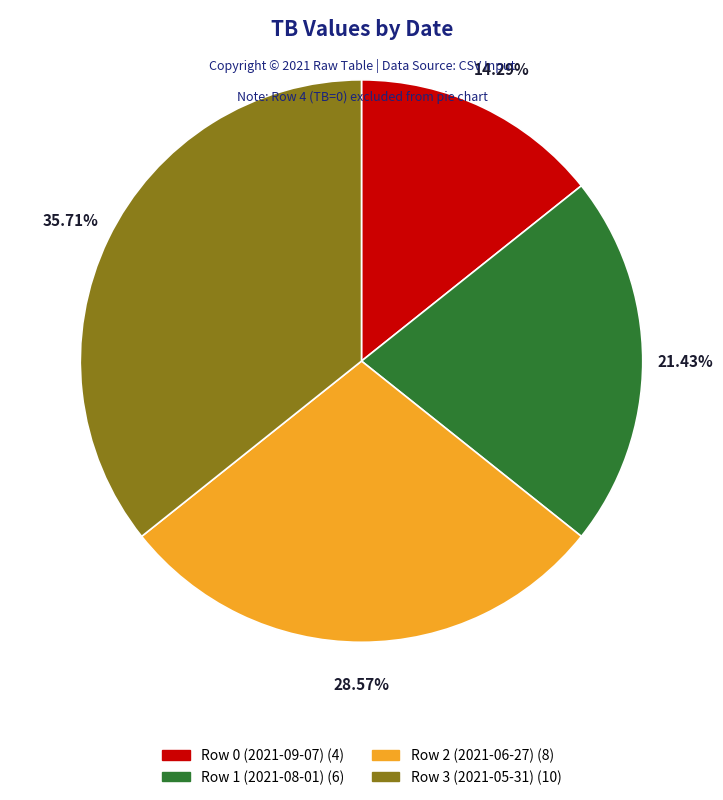

Is there any slice that represents more than half of the pie?

No